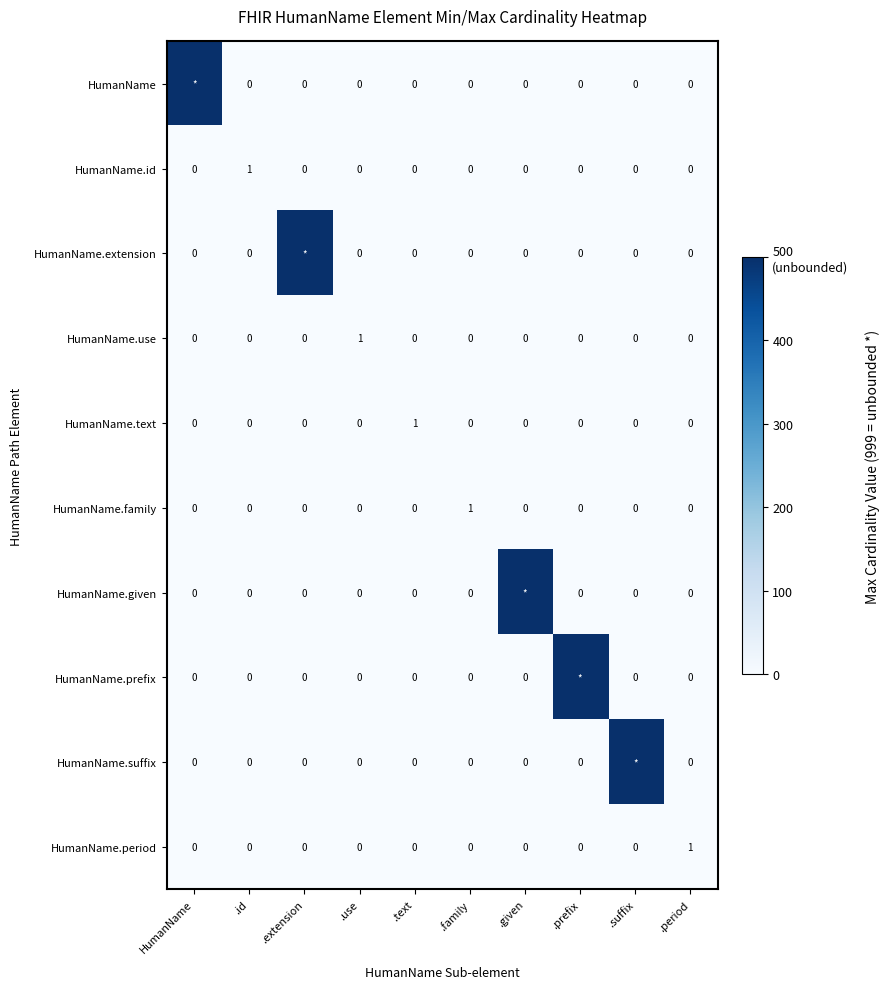

Is it true that HumanName.id equals 1 at HumanName?

False